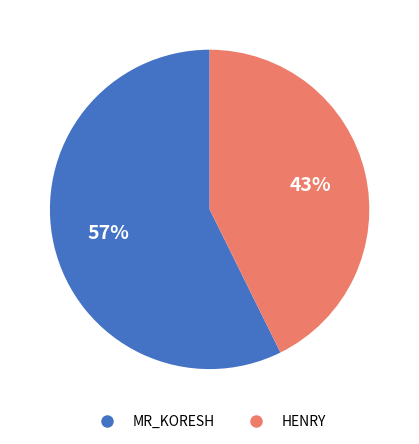

To the nearest percent, what is the average slice percentage?

50%